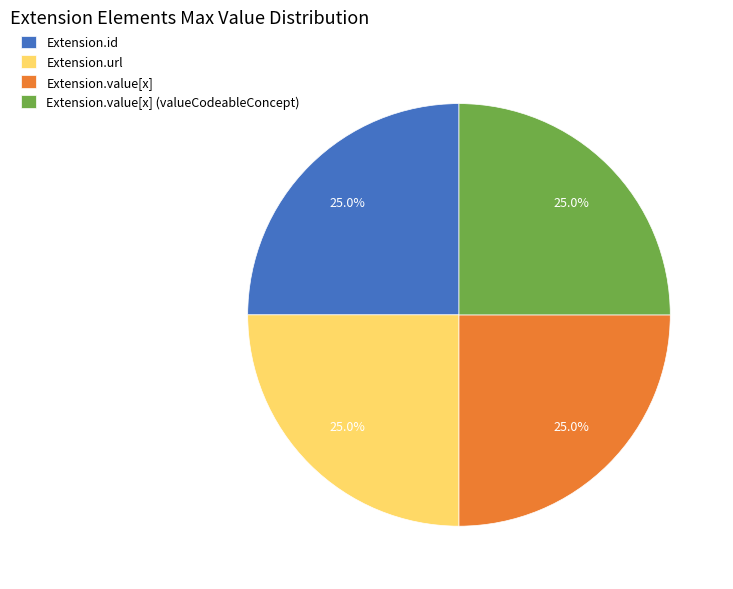

Does Extension.value[x] account for over 50% of the chart?

No